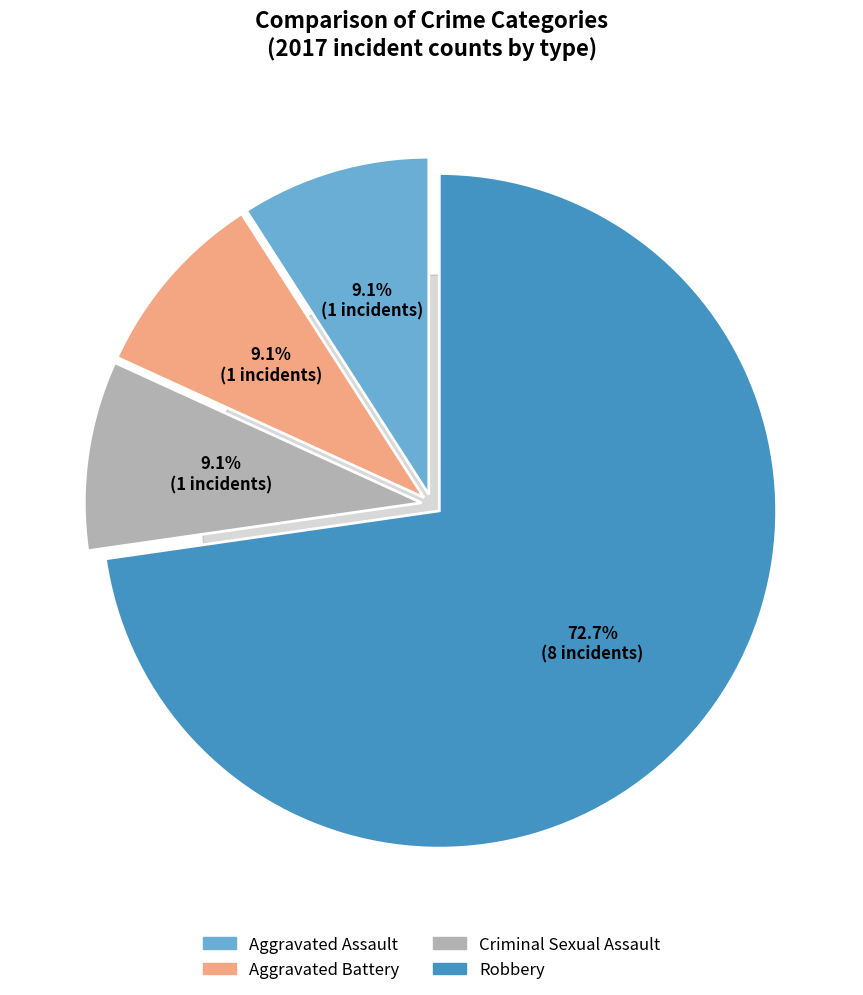

Between Criminal Sexual Assault and Robbery, which is larger?

Robbery